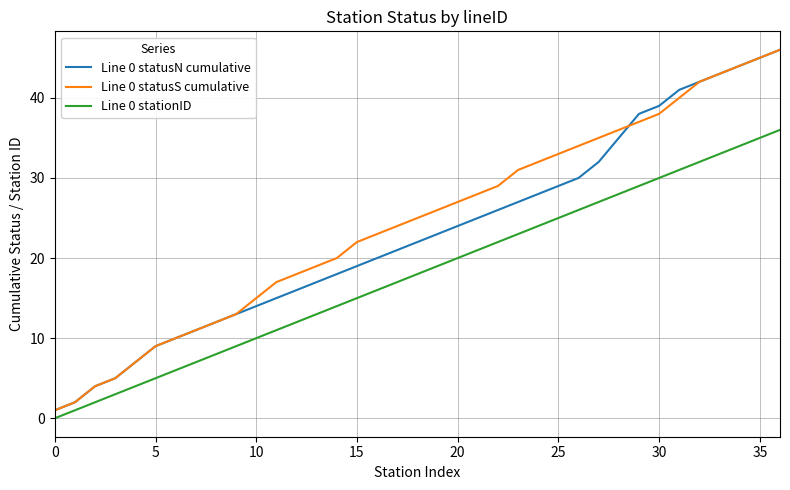

True or false: Line 0 statusN cumulative and Line 0 statusS cumulative cross at least once.

True